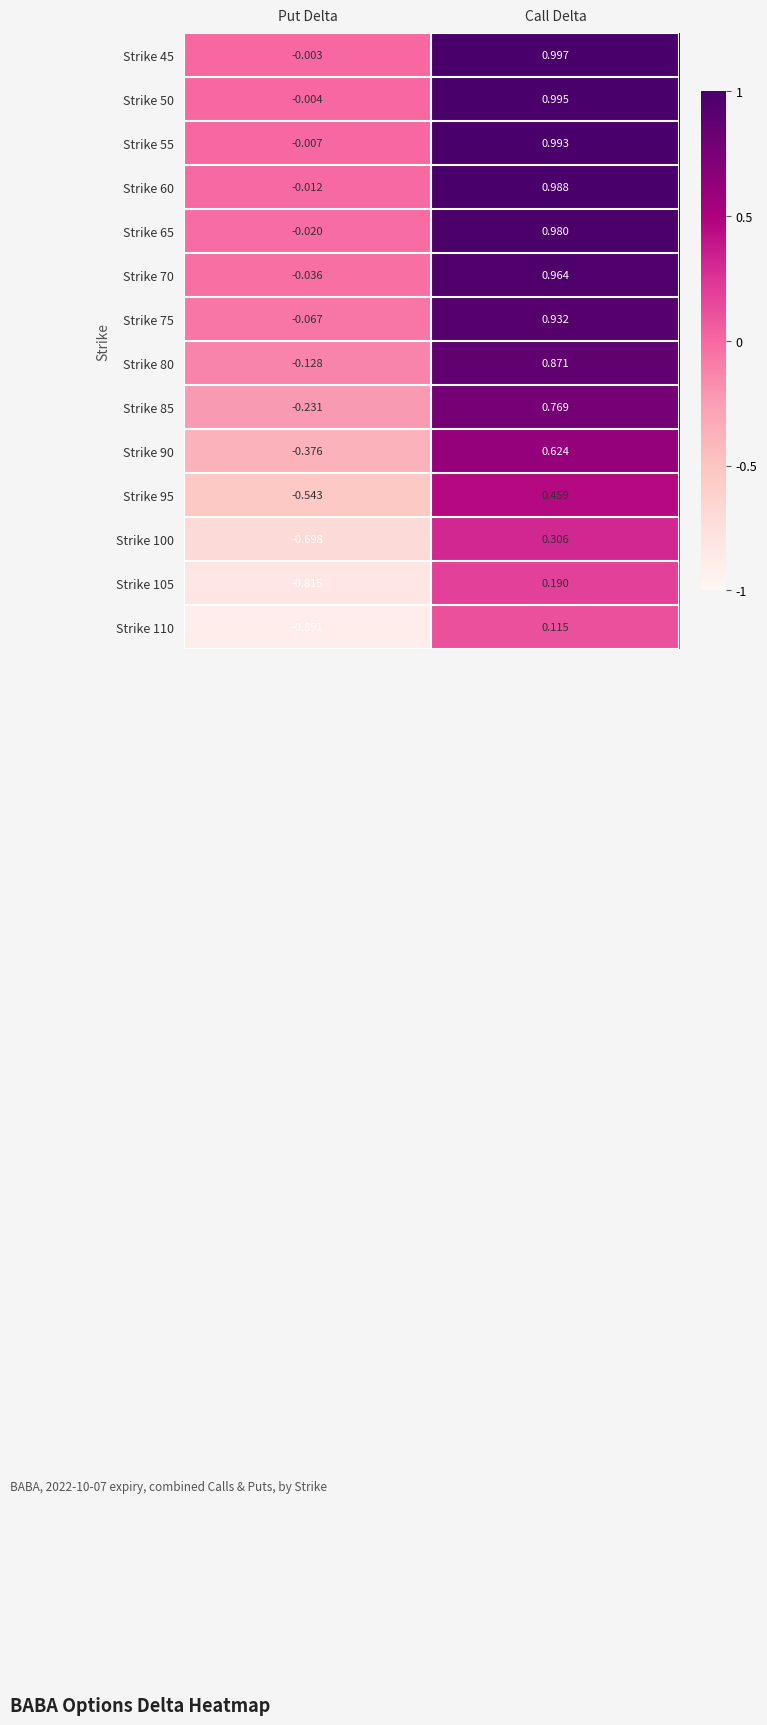

Is the value of Strike 50 at Put Delta greater than the value of Strike 90 at Put Delta?

Yes